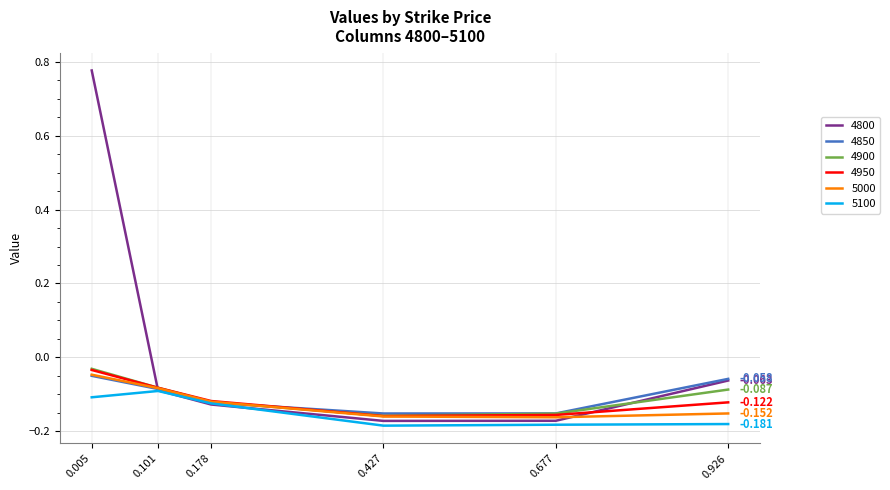

Is the value of 4900 at 0.926 greater than the value of 4800 at 0.677?

Yes